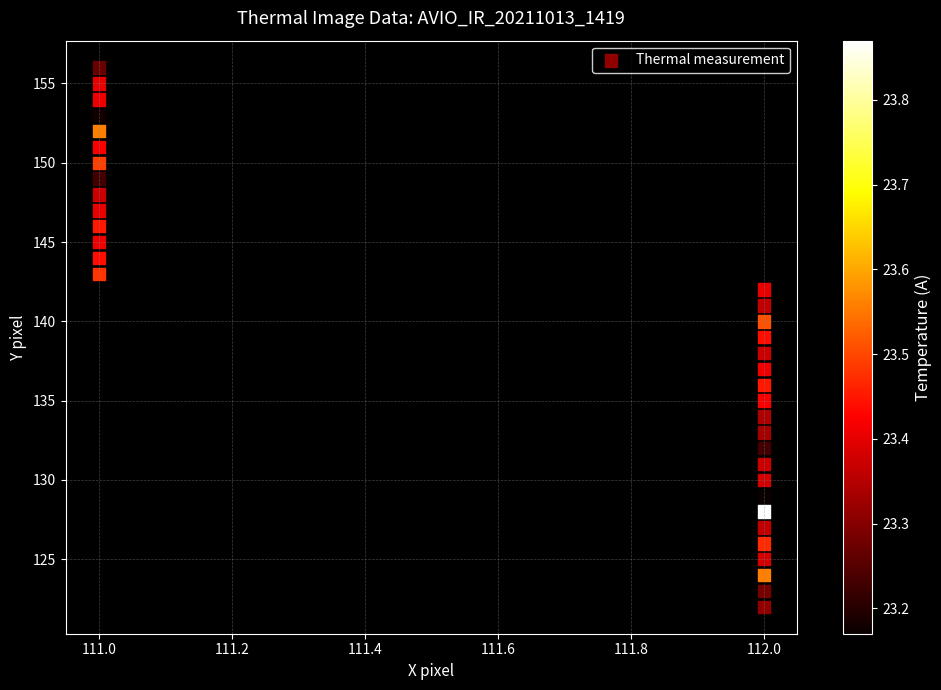

What is the range of Y values (max minus min)?

34